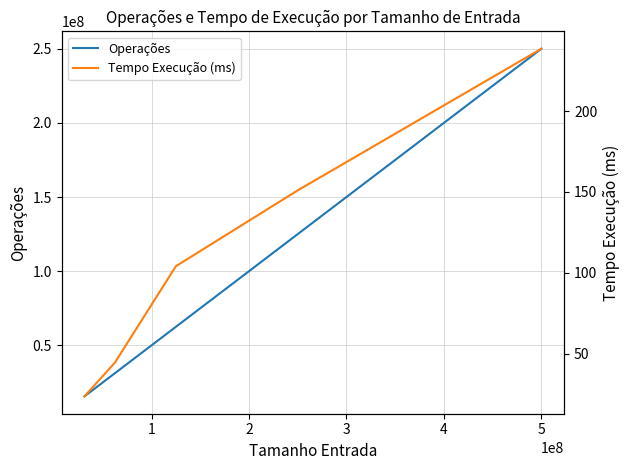

What are all the series names shown in the legend?

Operações, Tempo Execução (ms)